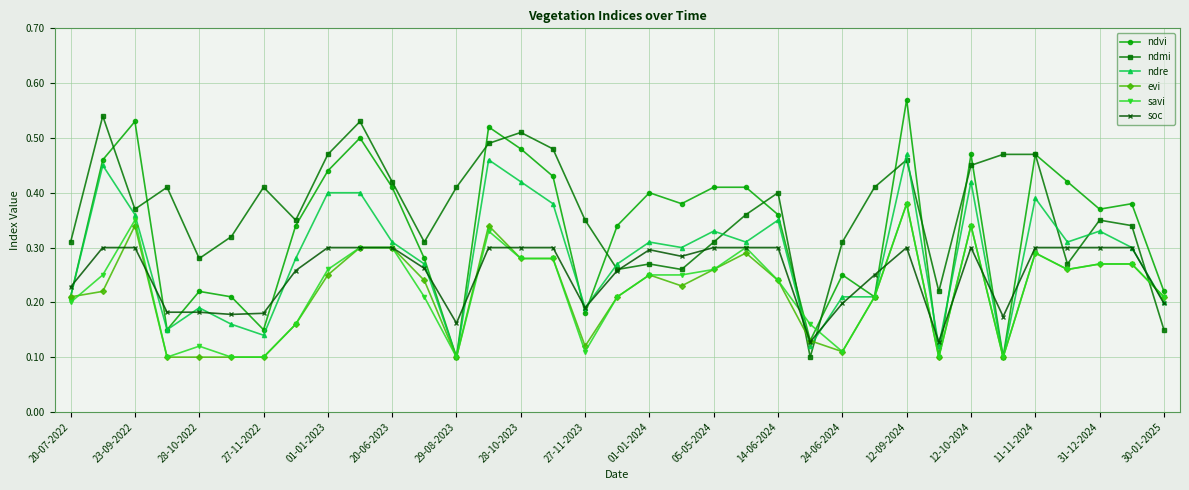

Which series has the largest range (max minus min)?

ndvi